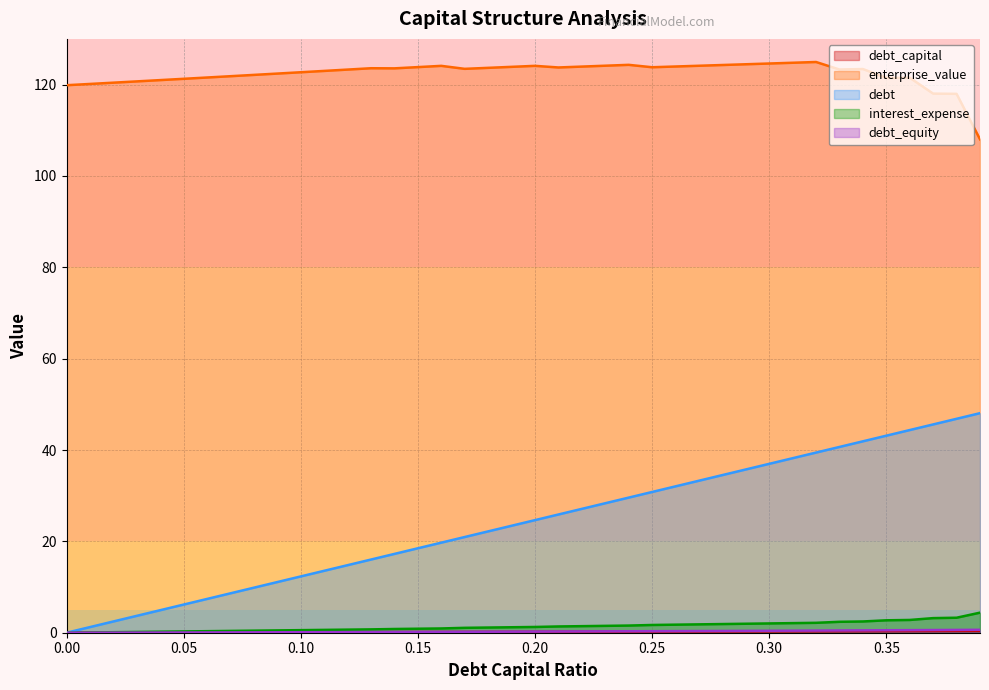

Reading left to right, transcribe all the data shown in this chart.

debt_capital: 0.0	0.0	0.0	0.0	0.0	0.1	0.1	0.1	0.1	0.1	0.1	0.1	0.1	0.1	0.1	0.1	0.2	0.2	0.2	0.2	0.2	0.2	0.2	0.2	0.2	0.2	0.3	0.3	0.3	0.3	0.3	0.3	0.3	0.3	0.3	0.3	0.4	0.4	0.4	0.4
enterprise_value: 119.9	120.1	120.4	120.7	121.0	121.3	121.5	121.8	122.1	122.4	122.7	123.0	123.3	123.6	123.6	123.8	124.1	123.4	123.7	123.9	124.1	123.7	123.9	124.1	124.3	123.8	124.0	124.1	124.3	124.4	124.6	124.8	124.9	123.3	123.4	121.4	121.5	118.0	118.0	108.0
debt: 0.0	1.2	2.5	3.7	4.9	6.2	7.4	8.6	9.9	11.1	12.3	13.6	14.8	16.0	17.3	18.5	19.7	21.0	22.2	23.4	24.6	25.9	27.1	28.3	29.6	30.8	32.0	33.3	34.5	35.7	37.0	38.2	39.4	40.7	41.9	43.1	44.4	45.6	46.8	48.1
interest_expense: 0.0	0.1	0.1	0.2	0.2	0.3	0.3	0.4	0.5	0.5	0.6	0.6	0.7	0.7	0.8	0.9	0.9	1.1	1.1	1.2	1.3	1.4	1.4	1.5	1.6	1.7	1.8	1.8	1.9	2.0	2.0	2.1	2.2	2.4	2.5	2.7	2.8	3.2	3.3	4.4
debt_equity: 0.0	0.0	0.0	0.0	0.0	0.1	0.1	0.1	0.1	0.1	0.1	0.1	0.1	0.1	0.2	0.2	0.2	0.2	0.2	0.2	0.2	0.3	0.3	0.3	0.3	0.3	0.4	0.4	0.4	0.4	0.4	0.4	0.5	0.5	0.5	0.5	0.6	0.6	0.6	0.6